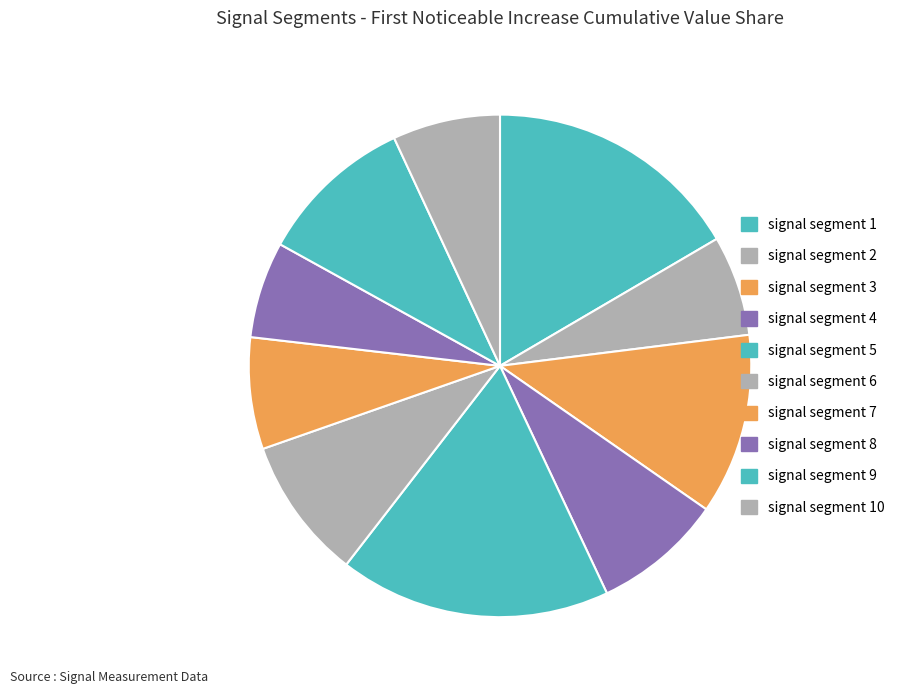

Count the number of slices in the pie.

10